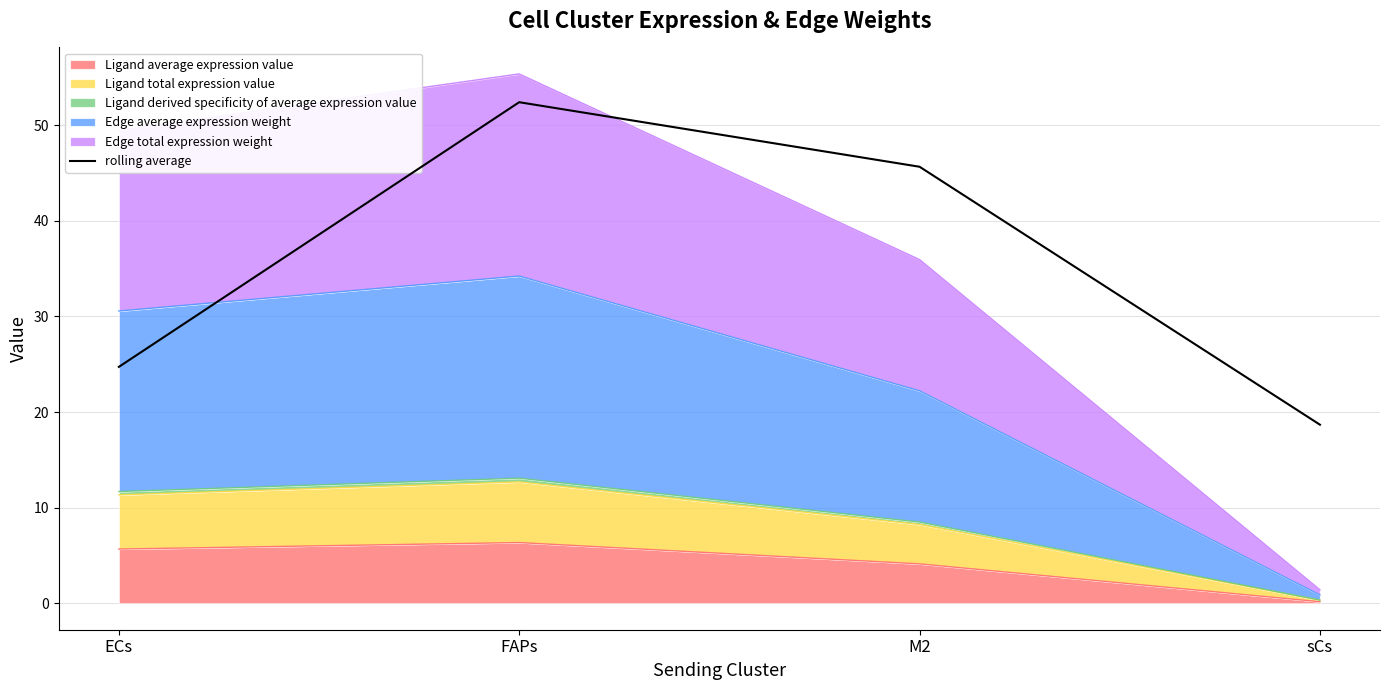

What is the ratio of the value at FAPs to the value at ECs?

2.1